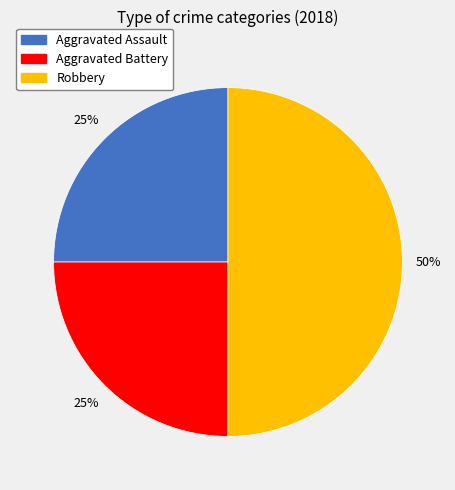

Count the number of slices in the pie.

3